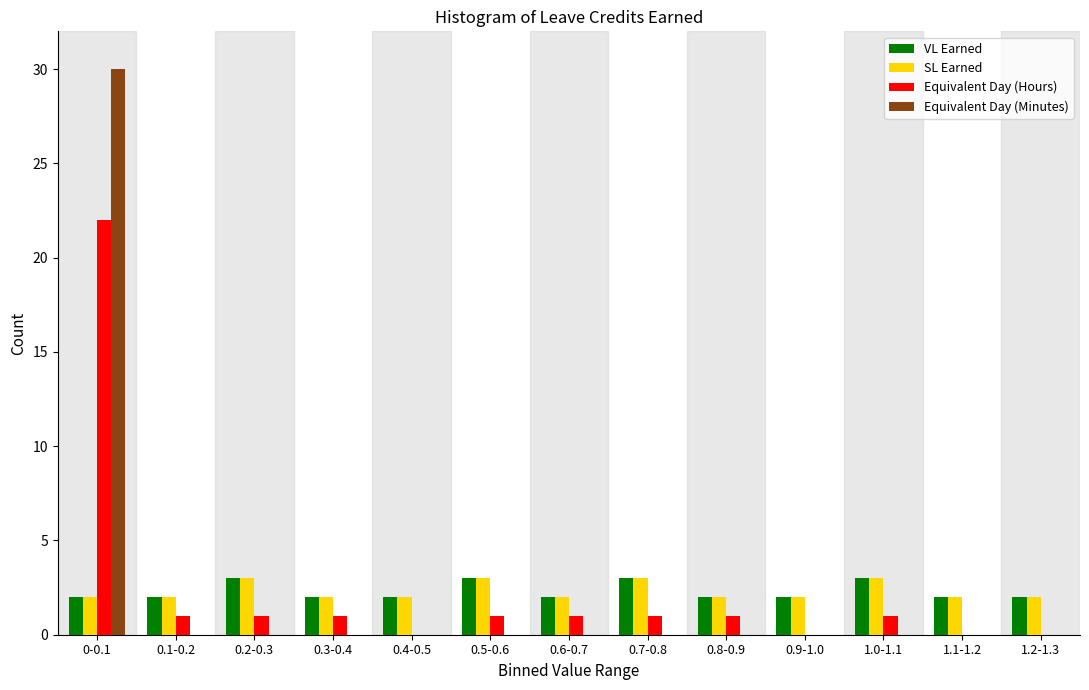

Which series changed the most between 0-0.1 and 1.1-1.2?

Equivalent Day (Minutes)